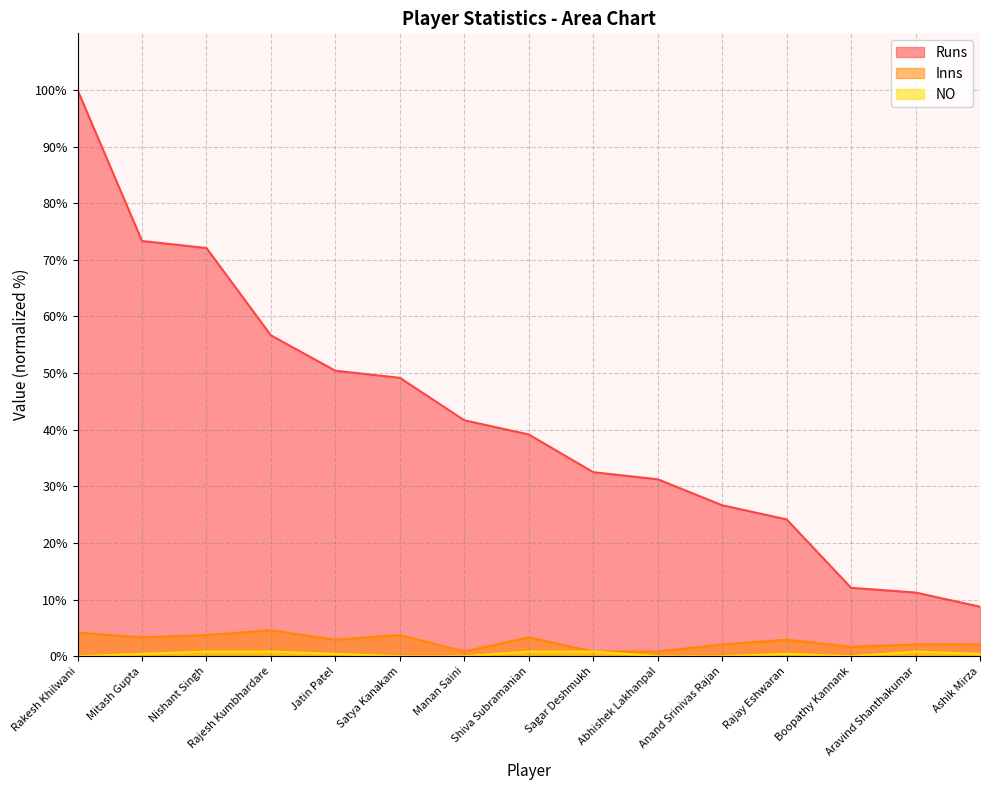

Reading left to right, what are all the values shown in this chart?

Runs: Rakesh Khilwani=100.0	Mitash Gupta=73.3	Nishant Singh=72.1	Rajesh Kumbhardare=56.7	Jatin Patel=50.4	Satya Kanakam=49.2	Manan Saini=41.7	Shiva Subramanian=39.2	Sagar Deshmukh=32.5	Abhishek Lakhanpal=31.2	Anand Srinivas Rajan=26.7	Rajay Eshwaran=24.2	Boopathy Kannank=12.1	Aravind Shanthakumar=11.2	Ashik Mirza=8.8
Inns: Rakesh Khilwani=4.2	Mitash Gupta=3.3	Nishant Singh=3.8	Rajesh Kumbhardare=4.6	Jatin Patel=2.9	Satya Kanakam=3.8	Manan Saini=0.8	Shiva Subramanian=3.3	Sagar Deshmukh=0.8	Abhishek Lakhanpal=0.8	Anand Srinivas Rajan=2.1	Rajay Eshwaran=2.9	Boopathy Kannank=1.7	Aravind Shanthakumar=2.1	Ashik Mirza=2.1
NO: Rakesh Khilwani=0.0	Mitash Gupta=0.4	Nishant Singh=0.8	Rajesh Kumbhardare=0.8	Jatin Patel=0.4	Satya Kanakam=0.0	Manan Saini=0.0	Shiva Subramanian=0.8	Sagar Deshmukh=0.8	Abhishek Lakhanpal=0.0	Anand Srinivas Rajan=0.0	Rajay Eshwaran=0.4	Boopathy Kannank=0.0	Aravind Shanthakumar=0.8	Ashik Mirza=0.4